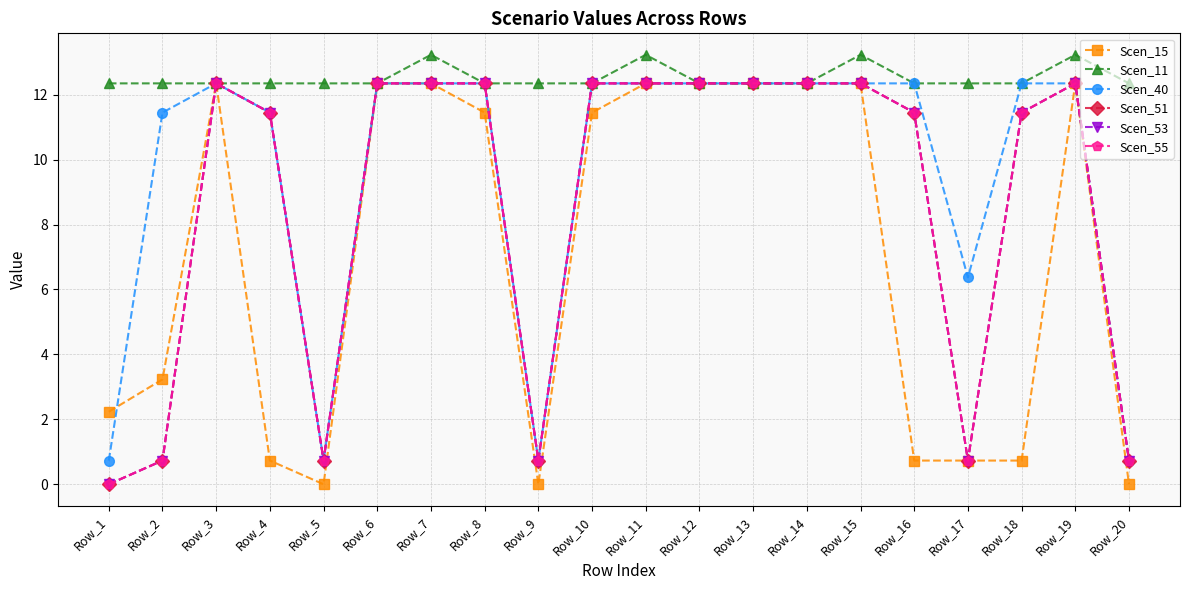

The value of Scen_55 at Row_15 is 12.3. True or false?

True